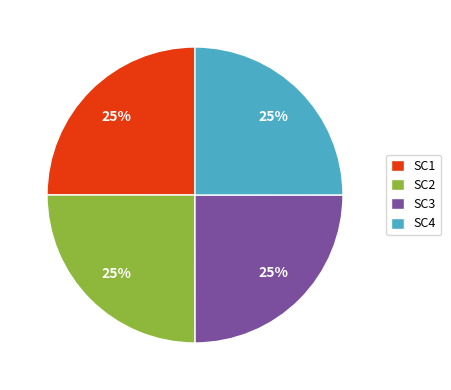

The SC4 slice represents 38% of the pie. True or false?

False